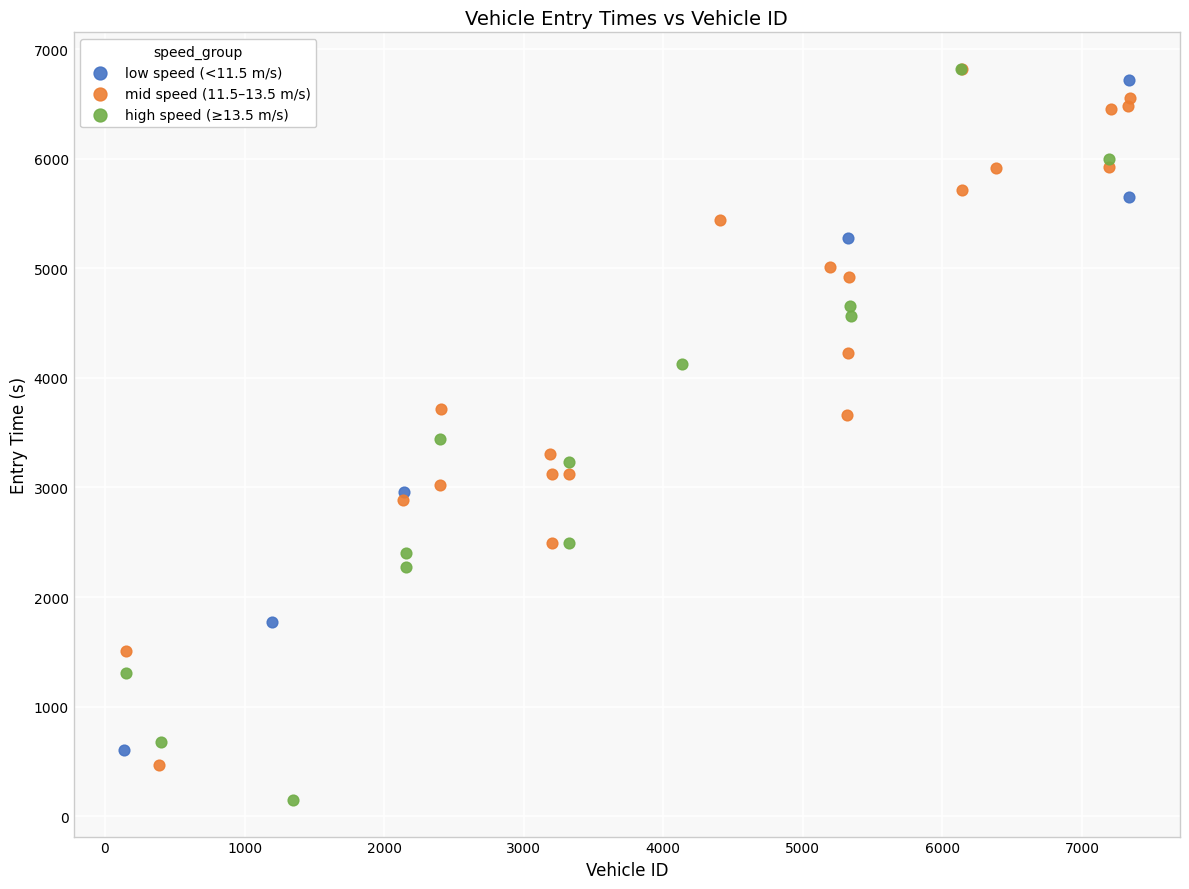

Which series contains the lowest Y value?

high speed (≥13.5 m/s)